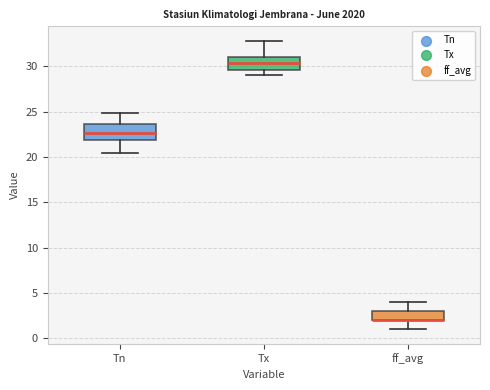

Reading left to right, transcribe this box plot: for each box, give where its median line is, the range the box spans, and where its two whiskers end, as read against the y-axis. The values are not printed on the chart, so give them approximately, as read against the axis.

Tn: median 22.5, box 22.0 to 23.5, whiskers 20.5 to 25.0
Tx: median 30.5, box 29.5 to 31.0, whiskers 29.0 to 33.0
ff_avg: median 2.0 (drawn on the box's lower edge), box 2.0 to 3.0, whiskers 1.0 to 4.0